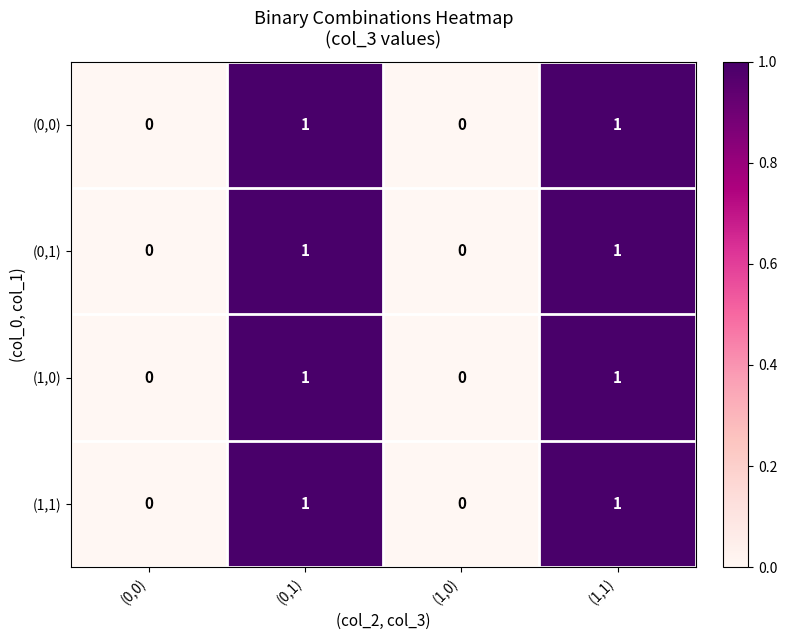

Is the value of (1,0) at (0,0) greater than the value of (0,0) at (1,1)?

No